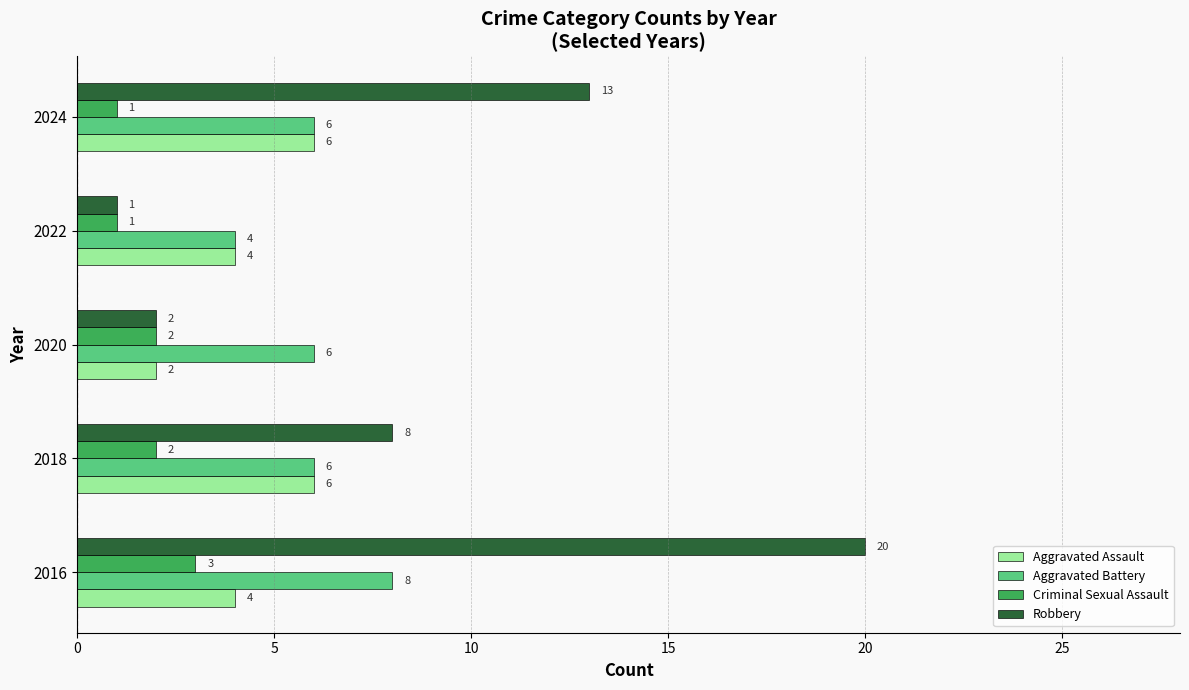

Which series has the largest total across all categories?

Robbery